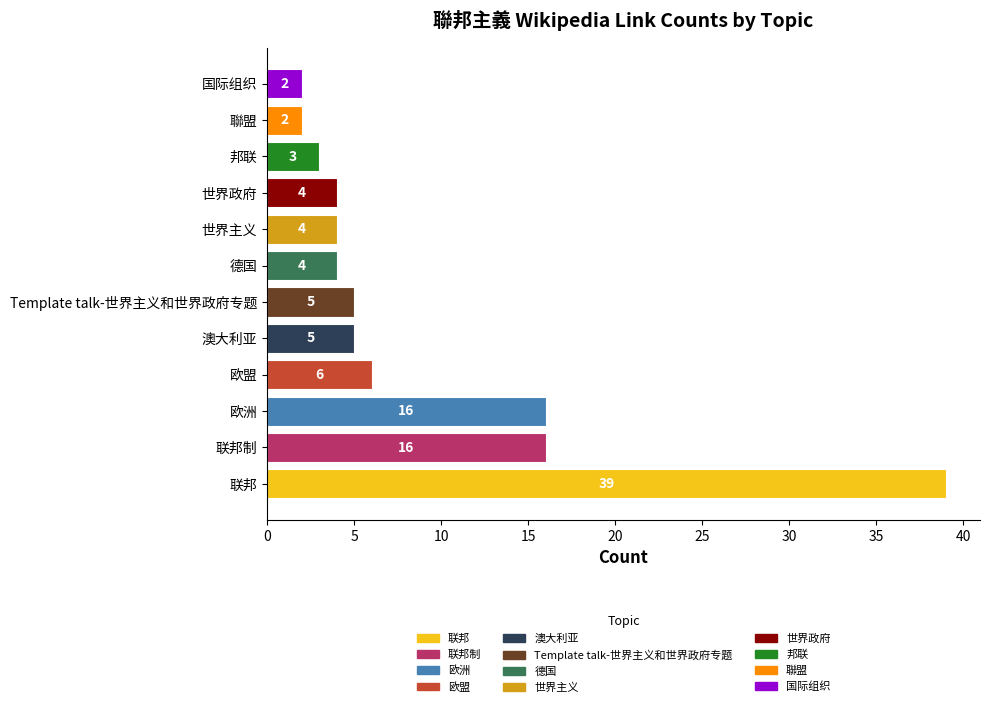

Between 欧盟 and 欧洲, which is larger?

欧洲